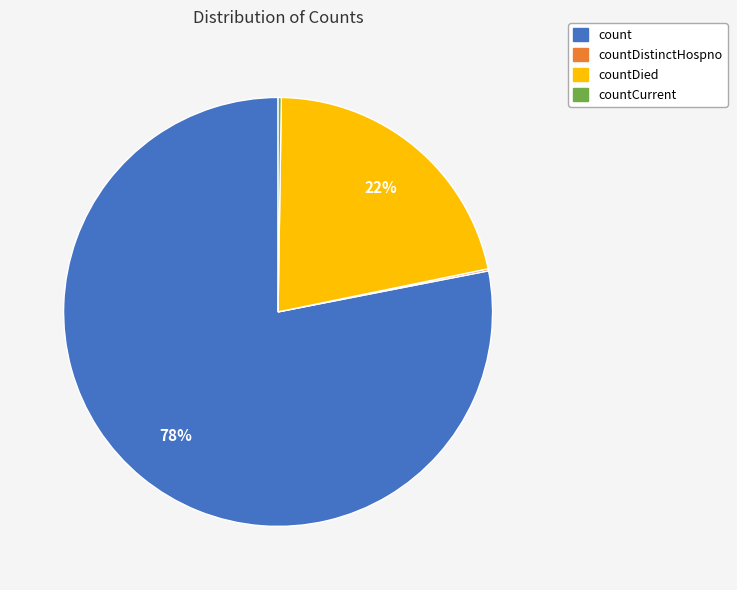

Is there any slice that represents more than half of the pie?

Yes